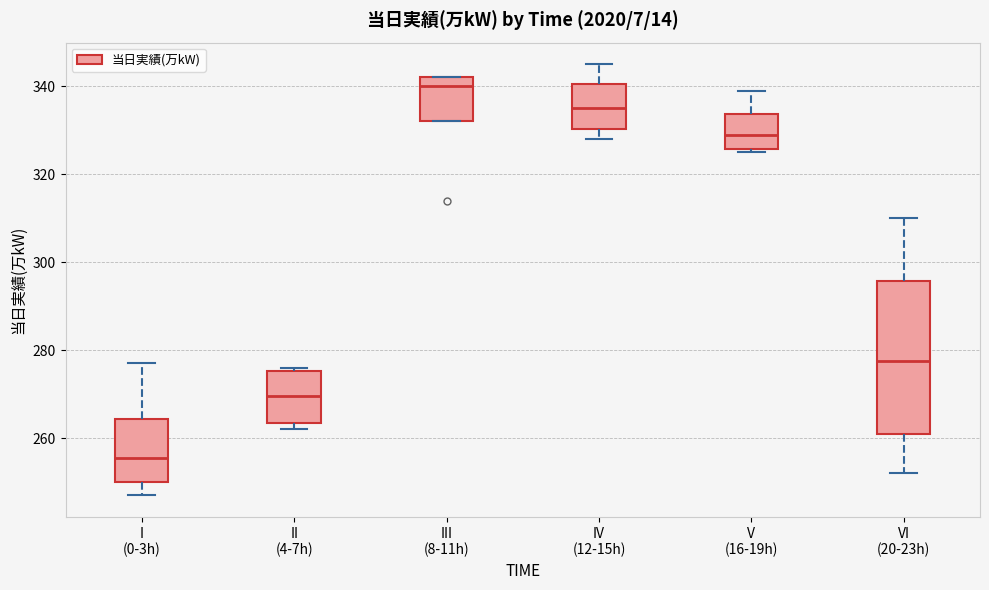

Where is the lower edge of the box for V (16-19h) on the y-axis? The values are not printed on the chart, so give them approximately, as read against the axis.

326